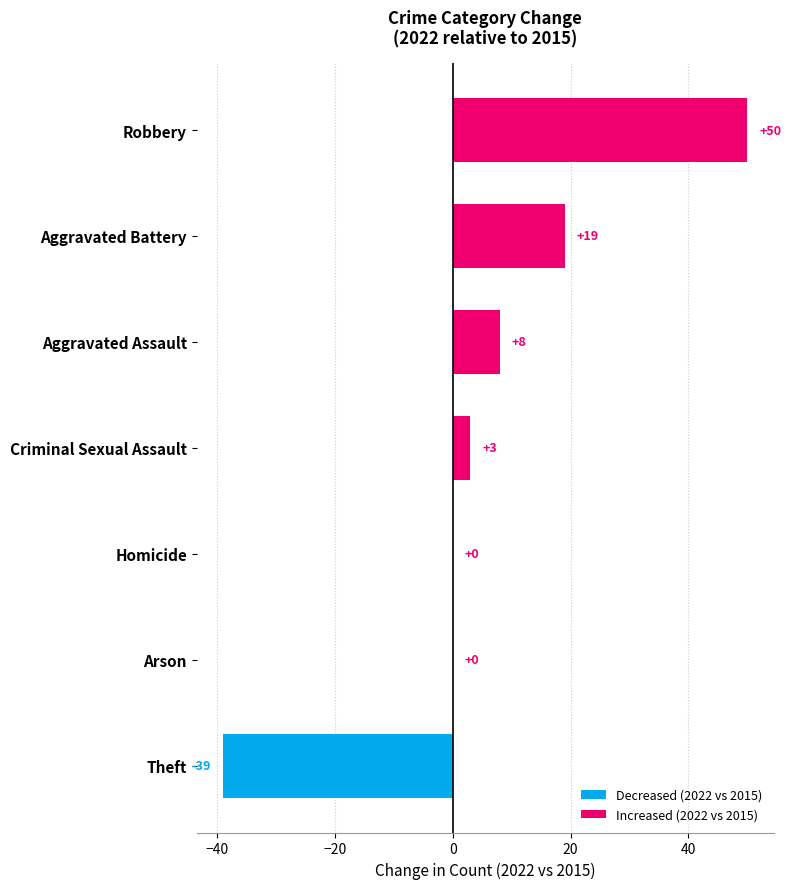

What is the sum of the Increased (2022 vs 2015) values at Arson and Robbery?

50